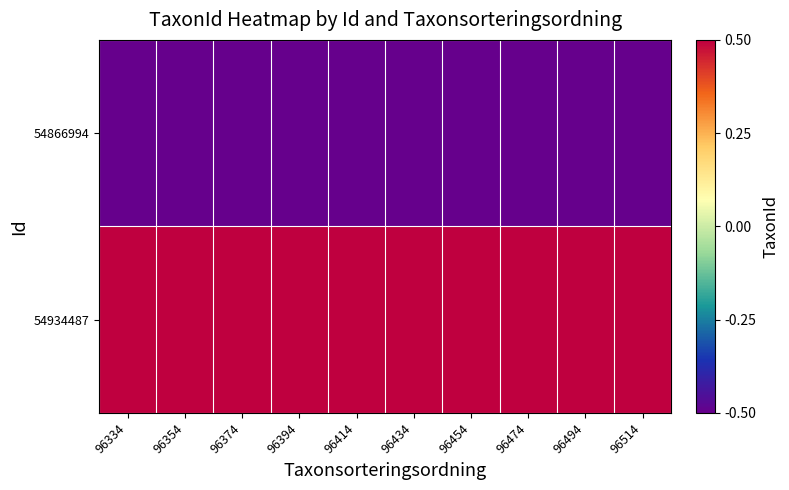

Rank the series at 96414 from lowest to highest value.

54866994, 54934487